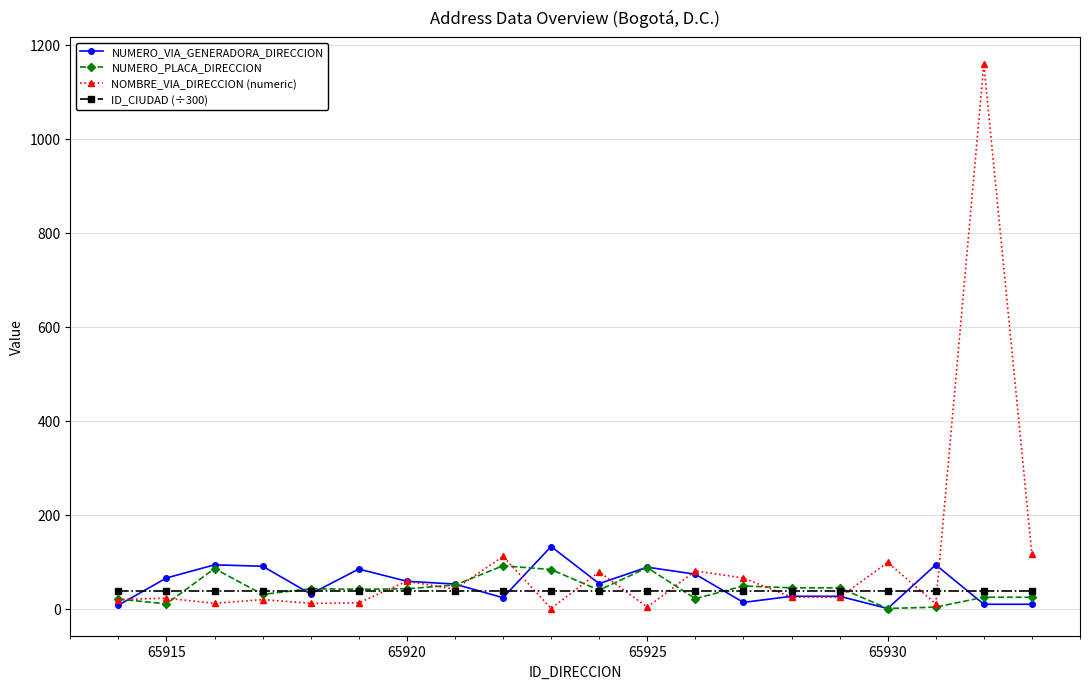

What is the maximum value shown in the chart?

1159.0